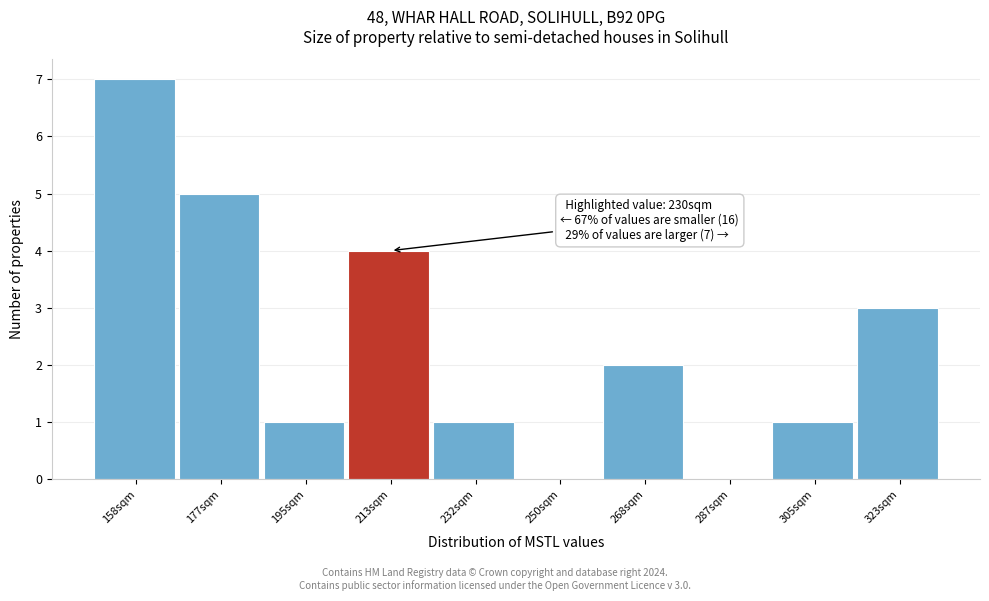

What is the ratio of the value at 177sqm to the value at 268sqm?

2.5